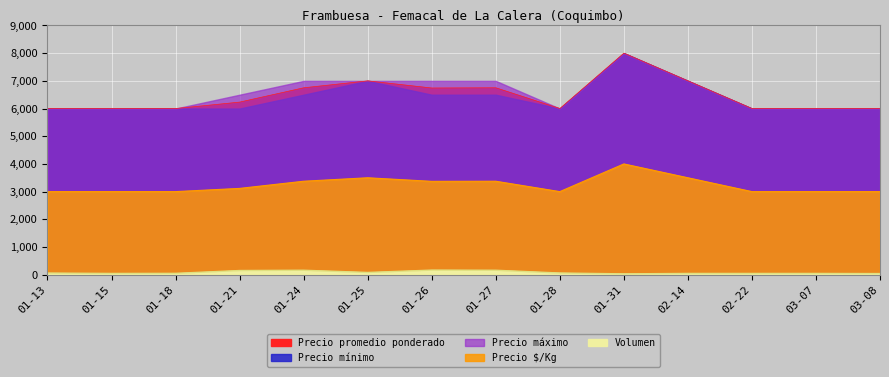

At which label does Precio promedio ponderado reach its peak?

01-31